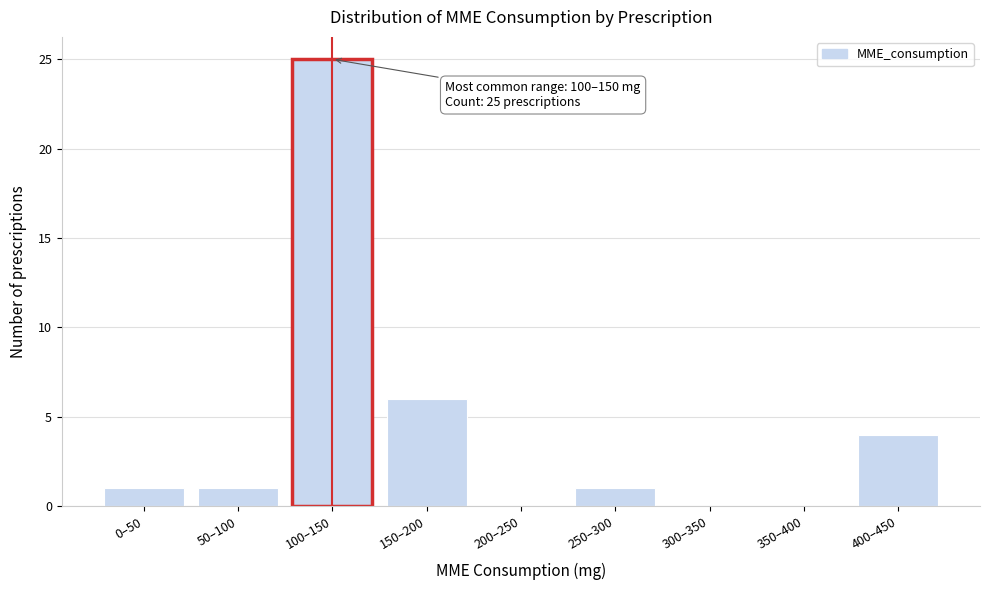

Reading left to right, transcribe all the data shown in this chart.

0–50=1	50–100=1	100–150=25	150–200=6	200–250=0	250–300=1	300–350=0	350–400=0	400–450=4